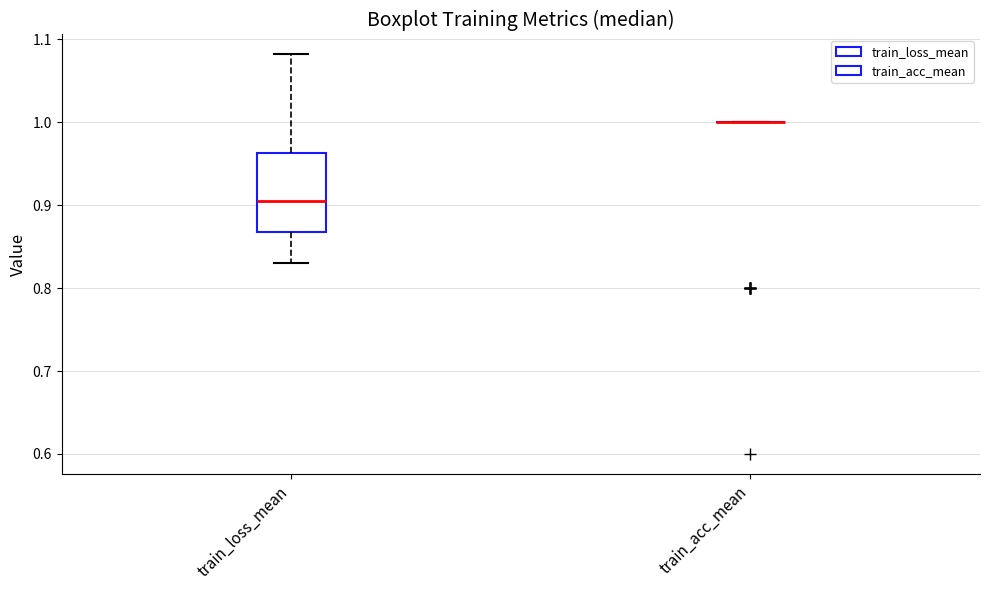

Which box is the tallest, from its lower edge to its upper edge?

train_loss_mean